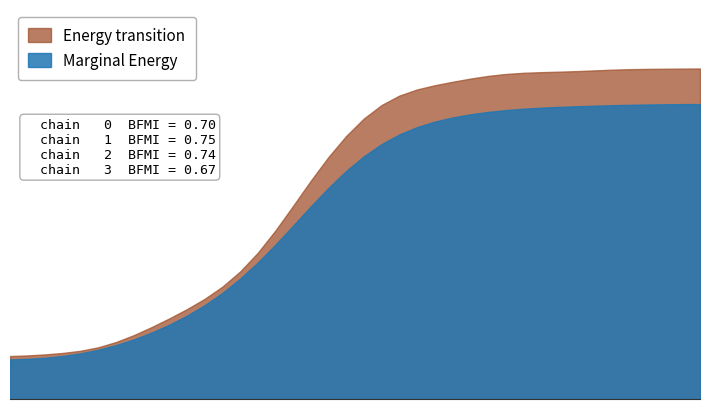

What are all the series names shown in the legend?

Energy transition, Marginal Energy